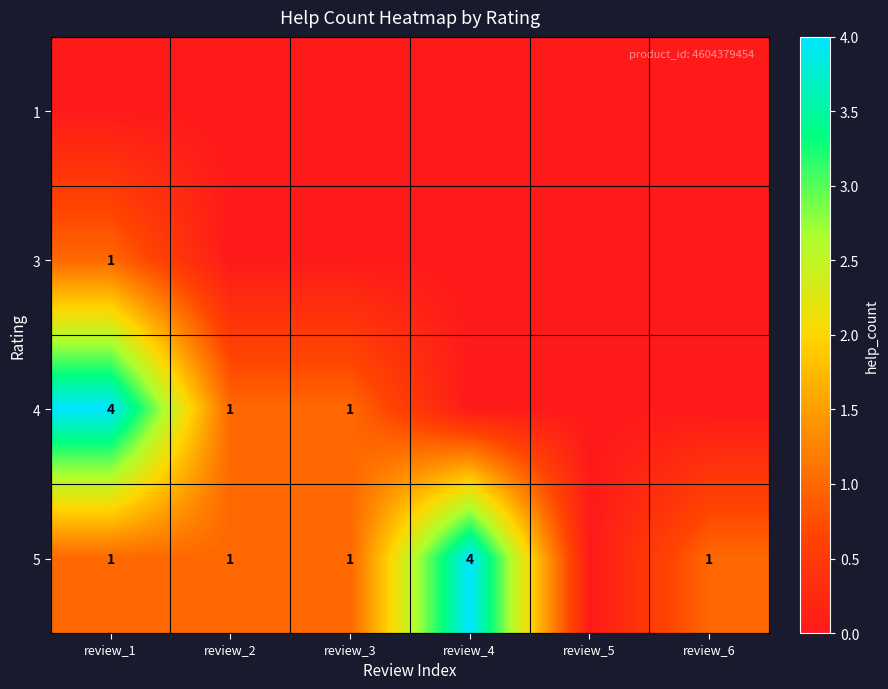

True or false: 5 has a value of 6 at review_4.

False